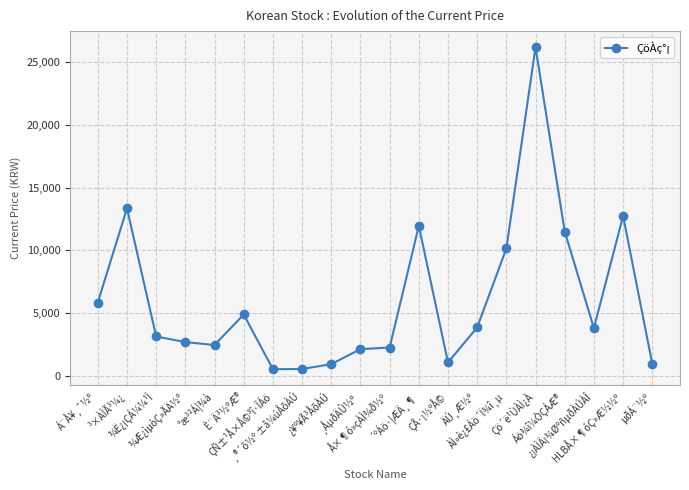

What is the label of the 14th point from the left?

ÄÚ¸Æ½º